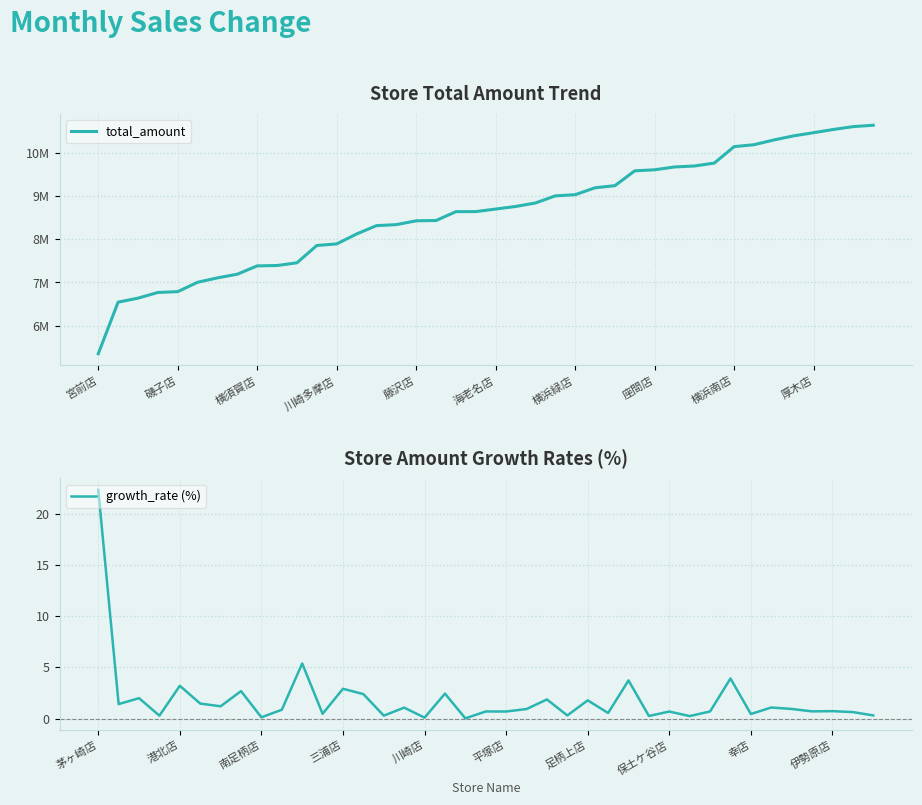

At which category does the chart reach its peak across all series?

泉店